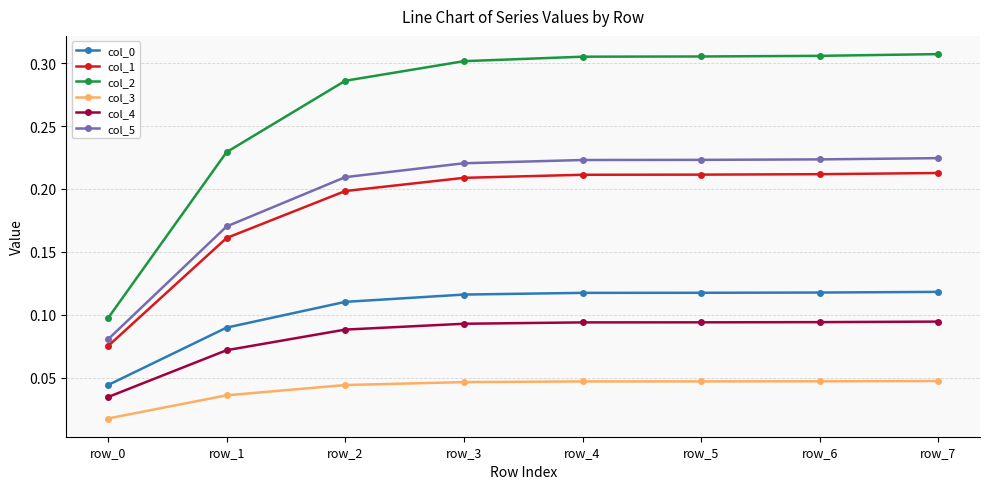

True or false: col_4 and col_3 cross at least once.

False